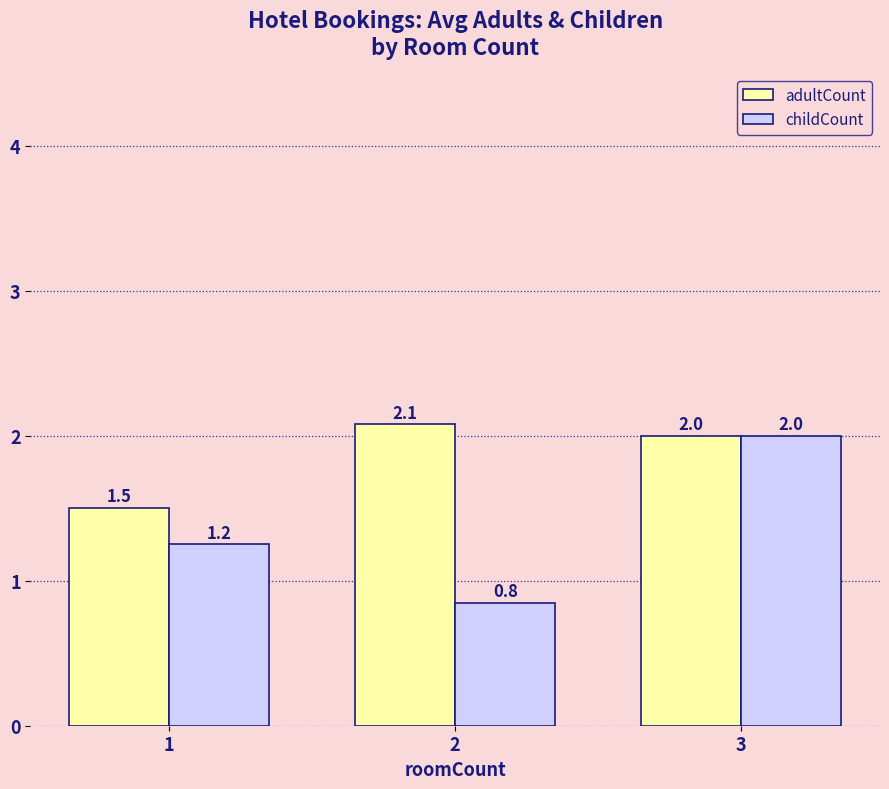

At how many categories does at least one series exceed 1?

3